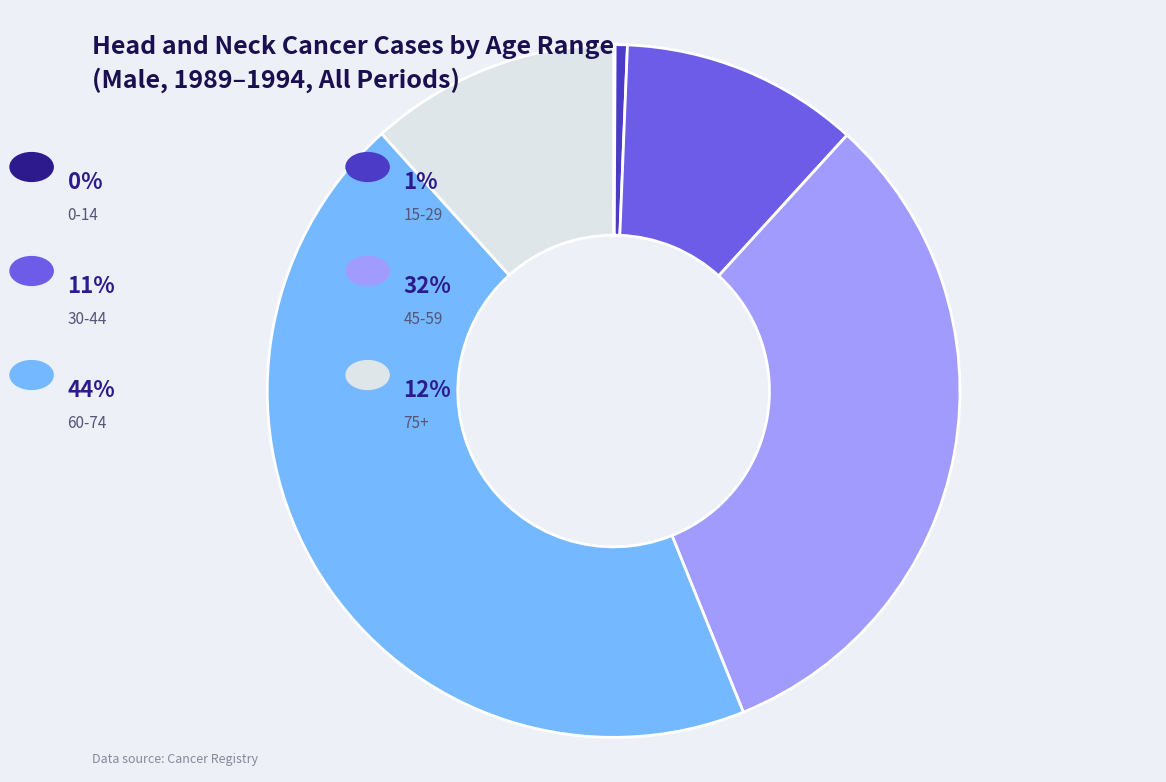

Is there a majority slice in this chart?

No